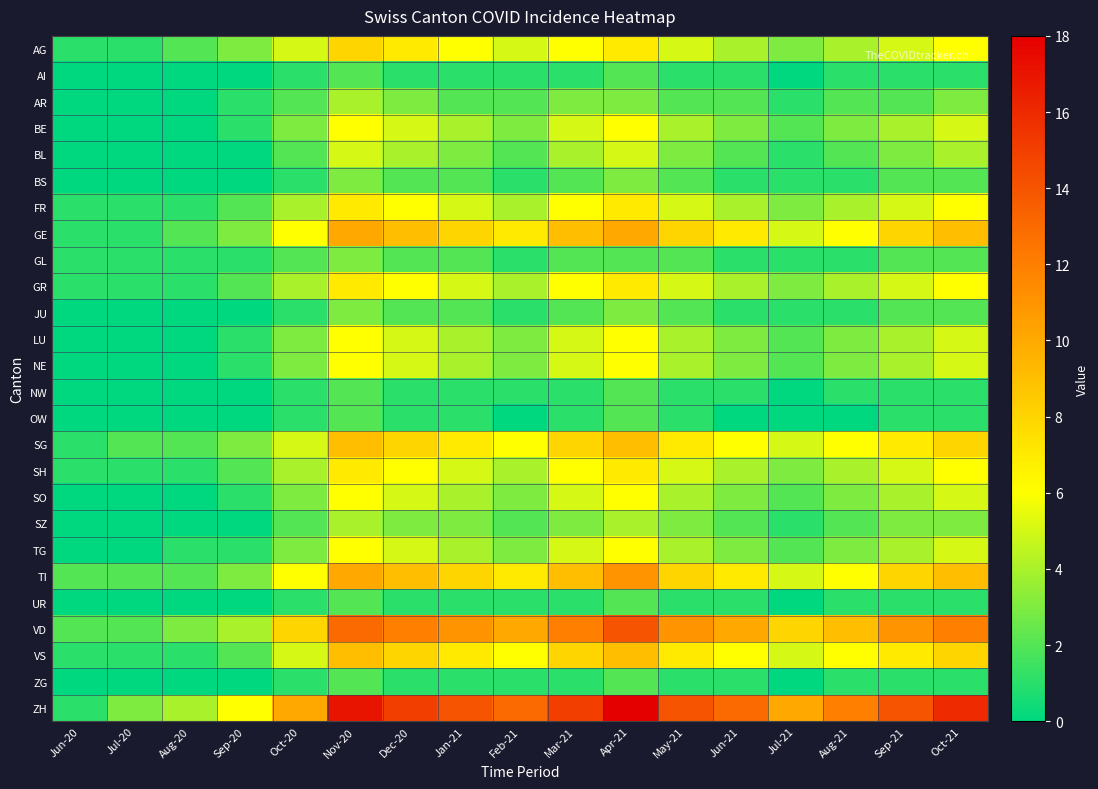

Reading left to right, extract all data points from this chart.

AG: Jun-20=1	Jul-20=1	Aug-20=2	Sep-20=3	Oct-20=5	Nov-20=8	Dec-20=7	Jan-21=6	Feb-21=5	Mar-21=6	Apr-21=7	May-21=5	Jun-21=4	Jul-21=3	Aug-21=4	Sep-21=5	Oct-21=6
AI: Jun-20=0	Jul-20=0	Aug-20=0	Sep-20=0	Oct-20=1	Nov-20=2	Dec-20=1	Jan-21=1	Feb-21=1	Mar-21=1	Apr-21=2	May-21=1	Jun-21=1	Jul-21=0	Aug-21=1	Sep-21=1	Oct-21=1
AR: Jun-20=0	Jul-20=0	Aug-20=0	Sep-20=1	Oct-20=2	Nov-20=4	Dec-20=3	Jan-21=2	Feb-21=2	Mar-21=3	Apr-21=3	May-21=2	Jun-21=2	Jul-21=1	Aug-21=2	Sep-21=2	Oct-21=3
BE: Jun-20=0	Jul-20=0	Aug-20=0	Sep-20=1	Oct-20=3	Nov-20=6	Dec-20=5	Jan-21=4	Feb-21=3	Mar-21=5	Apr-21=6	May-21=4	Jun-21=3	Jul-21=2	Aug-21=3	Sep-21=4	Oct-21=5
BL: Jun-20=0	Jul-20=0	Aug-20=0	Sep-20=0	Oct-20=2	Nov-20=5	Dec-20=4	Jan-21=3	Feb-21=2	Mar-21=4	Apr-21=5	May-21=3	Jun-21=2	Jul-21=1	Aug-21=2	Sep-21=3	Oct-21=4
BS: Jun-20=0	Jul-20=0	Aug-20=0	Sep-20=0	Oct-20=1	Nov-20=3	Dec-20=2	Jan-21=2	Feb-21=1	Mar-21=2	Apr-21=3	May-21=2	Jun-21=1	Jul-21=1	Aug-21=1	Sep-21=2	Oct-21=2
FR: Jun-20=1	Jul-20=1	Aug-20=1	Sep-20=2	Oct-20=4	Nov-20=7	Dec-20=6	Jan-21=5	Feb-21=4	Mar-21=6	Apr-21=7	May-21=5	Jun-21=4	Jul-21=3	Aug-21=4	Sep-21=5	Oct-21=6
GE: Jun-20=1	Jul-20=1	Aug-20=2	Sep-20=3	Oct-20=6	Nov-20=10	Dec-20=9	Jan-21=8	Feb-21=7	Mar-21=9	Apr-21=10	May-21=8	Jun-21=7	Jul-21=5	Aug-21=6	Sep-21=8	Oct-21=9
GL: Jun-20=1	Jul-20=1	Aug-20=1	Sep-20=1	Oct-20=2	Nov-20=3	Dec-20=2	Jan-21=2	Feb-21=1	Mar-21=2	Apr-21=2	May-21=2	Jun-21=1	Jul-21=1	Aug-21=1	Sep-21=2	Oct-21=2
GR: Jun-20=1	Jul-20=1	Aug-20=1	Sep-20=2	Oct-20=4	Nov-20=7	Dec-20=6	Jan-21=5	Feb-21=4	Mar-21=6	Apr-21=7	May-21=5	Jun-21=4	Jul-21=3	Aug-21=4	Sep-21=5	Oct-21=6
JU: Jun-20=0	Jul-20=0	Aug-20=0	Sep-20=0	Oct-20=1	Nov-20=3	Dec-20=2	Jan-21=2	Feb-21=1	Mar-21=2	Apr-21=3	May-21=2	Jun-21=1	Jul-21=1	Aug-21=1	Sep-21=2	Oct-21=2
LU: Jun-20=0	Jul-20=0	Aug-20=0	Sep-20=1	Oct-20=3	Nov-20=6	Dec-20=5	Jan-21=4	Feb-21=3	Mar-21=5	Apr-21=6	May-21=4	Jun-21=3	Jul-21=2	Aug-21=3	Sep-21=4	Oct-21=5
NE: Jun-20=0	Jul-20=0	Aug-20=0	Sep-20=1	Oct-20=3	Nov-20=6	Dec-20=5	Jan-21=4	Feb-21=3	Mar-21=5	Apr-21=6	May-21=4	Jun-21=3	Jul-21=2	Aug-21=3	Sep-21=4	Oct-21=5
NW: Jun-20=0	Jul-20=0	Aug-20=0	Sep-20=0	Oct-20=1	Nov-20=2	Dec-20=1	Jan-21=1	Feb-21=1	Mar-21=1	Apr-21=2	May-21=1	Jun-21=1	Jul-21=0	Aug-21=1	Sep-21=1	Oct-21=1
OW: Jun-20=0	Jul-20=0	Aug-20=0	Sep-20=0	Oct-20=1	Nov-20=2	Dec-20=1	Jan-21=1	Feb-21=0	Mar-21=1	Apr-21=2	May-21=1	Jun-21=0	Jul-21=0	Aug-21=0	Sep-21=1	Oct-21=1
SG: Jun-20=1	Jul-20=2	Aug-20=2	Sep-20=3	Oct-20=5	Nov-20=9	Dec-20=8	Jan-21=7	Feb-21=6	Mar-21=8	Apr-21=9	May-21=7	Jun-21=6	Jul-21=5	Aug-21=6	Sep-21=7	Oct-21=8
SH: Jun-20=1	Jul-20=1	Aug-20=1	Sep-20=2	Oct-20=4	Nov-20=7	Dec-20=6	Jan-21=5	Feb-21=4	Mar-21=6	Apr-21=7	May-21=5	Jun-21=4	Jul-21=3	Aug-21=4	Sep-21=5	Oct-21=6
SO: Jun-20=0	Jul-20=0	Aug-20=0	Sep-20=1	Oct-20=3	Nov-20=6	Dec-20=5	Jan-21=4	Feb-21=3	Mar-21=5	Apr-21=6	May-21=4	Jun-21=3	Jul-21=2	Aug-21=3	Sep-21=4	Oct-21=5
SZ: Jun-20=0	Jul-20=0	Aug-20=0	Sep-20=0	Oct-20=2	Nov-20=4	Dec-20=3	Jan-21=3	Feb-21=2	Mar-21=3	Apr-21=4	May-21=3	Jun-21=2	Jul-21=1	Aug-21=2	Sep-21=3	Oct-21=3
TG: Jun-20=0	Jul-20=0	Aug-20=1	Sep-20=1	Oct-20=3	Nov-20=6	Dec-20=5	Jan-21=4	Feb-21=3	Mar-21=5	Apr-21=6	May-21=4	Jun-21=3	Jul-21=2	Aug-21=3	Sep-21=4	Oct-21=5
TI: Jun-20=2	Jul-20=2	Aug-20=2	Sep-20=3	Oct-20=6	Nov-20=10	Dec-20=9	Jan-21=8	Feb-21=7	Mar-21=9	Apr-21=11	May-21=8	Jun-21=7	Jul-21=5	Aug-21=6	Sep-21=8	Oct-21=9
UR: Jun-20=0	Jul-20=0	Aug-20=0	Sep-20=0	Oct-20=1	Nov-20=2	Dec-20=1	Jan-21=1	Feb-21=1	Mar-21=1	Apr-21=2	May-21=1	Jun-21=1	Jul-21=0	Aug-21=1	Sep-21=1	Oct-21=1
VD: Jun-20=2	Jul-20=2	Aug-20=3	Sep-20=4	Oct-20=8	Nov-20=13	Dec-20=12	Jan-21=11	Feb-21=10	Mar-21=12	Apr-21=14	May-21=11	Jun-21=10	Jul-21=8	Aug-21=9	Sep-21=11	Oct-21=12
VS: Jun-20=1	Jul-20=1	Aug-20=1	Sep-20=2	Oct-20=5	Nov-20=9	Dec-20=8	Jan-21=7	Feb-21=6	Mar-21=8	Apr-21=9	May-21=7	Jun-21=6	Jul-21=5	Aug-21=6	Sep-21=7	Oct-21=8
ZG: Jun-20=0	Jul-20=0	Aug-20=0	Sep-20=0	Oct-20=1	Nov-20=2	Dec-20=1	Jan-21=1	Feb-21=1	Mar-21=1	Apr-21=2	May-21=1	Jun-21=1	Jul-21=0	Aug-21=1	Sep-21=1	Oct-21=1
ZH: Jun-20=1	Jul-20=3	Aug-20=4	Sep-20=6	Oct-20=10	Nov-20=17	Dec-20=15	Jan-21=14	Feb-21=13	Mar-21=15	Apr-21=18	May-21=14	Jun-21=13	Jul-21=10	Aug-21=12	Sep-21=14	Oct-21=16